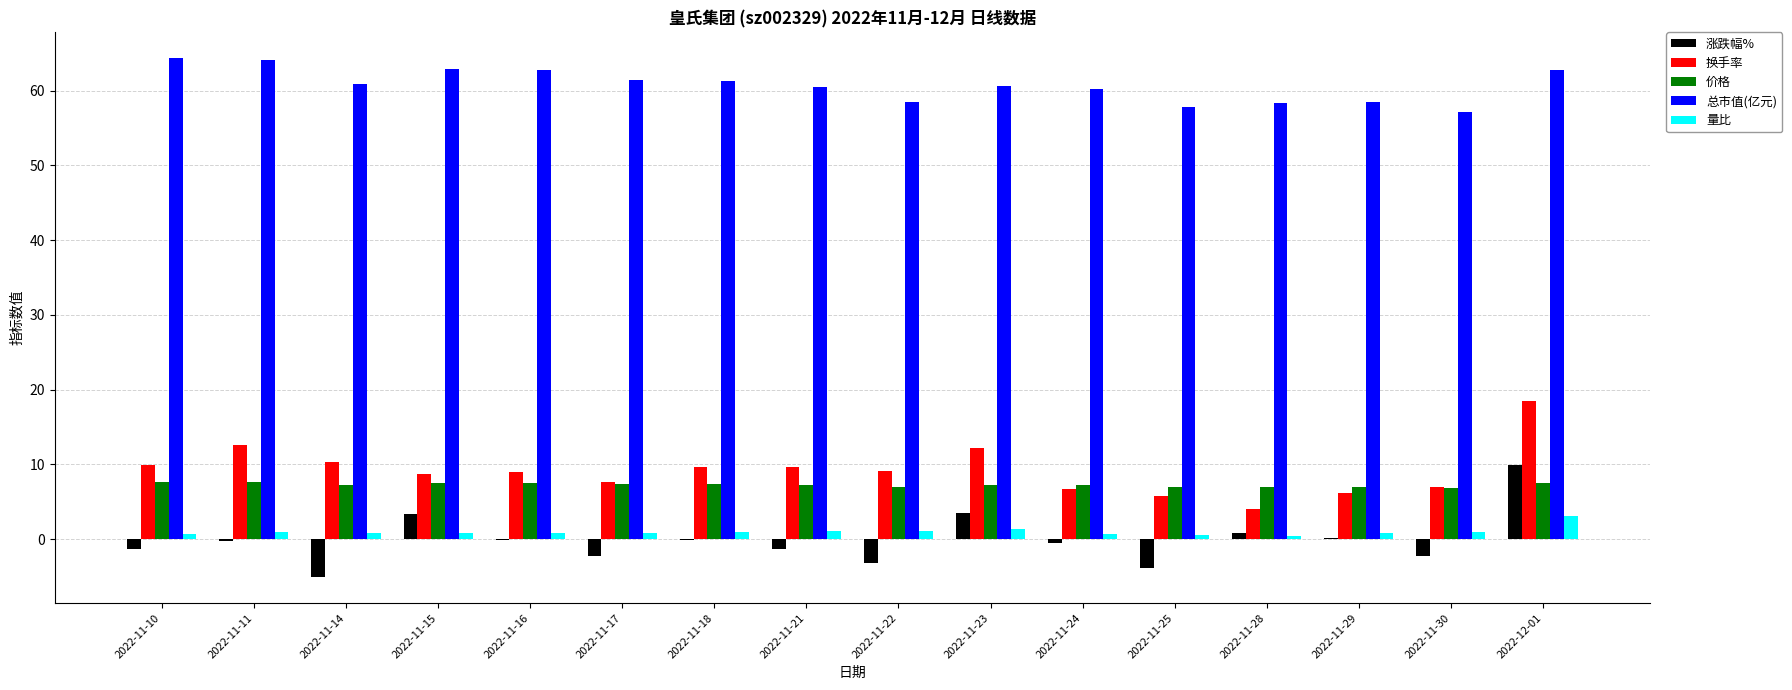

Which series has the largest total across all categories?

总市值(亿元)